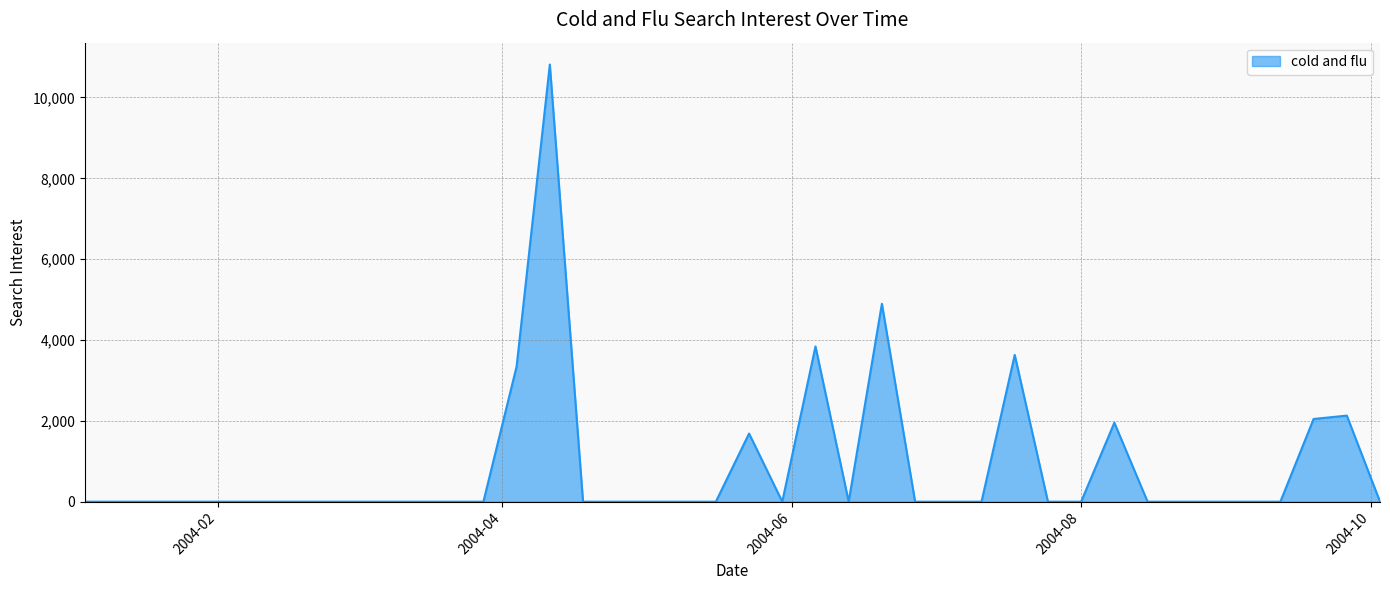

What is the greatest value displayed?

10814.8